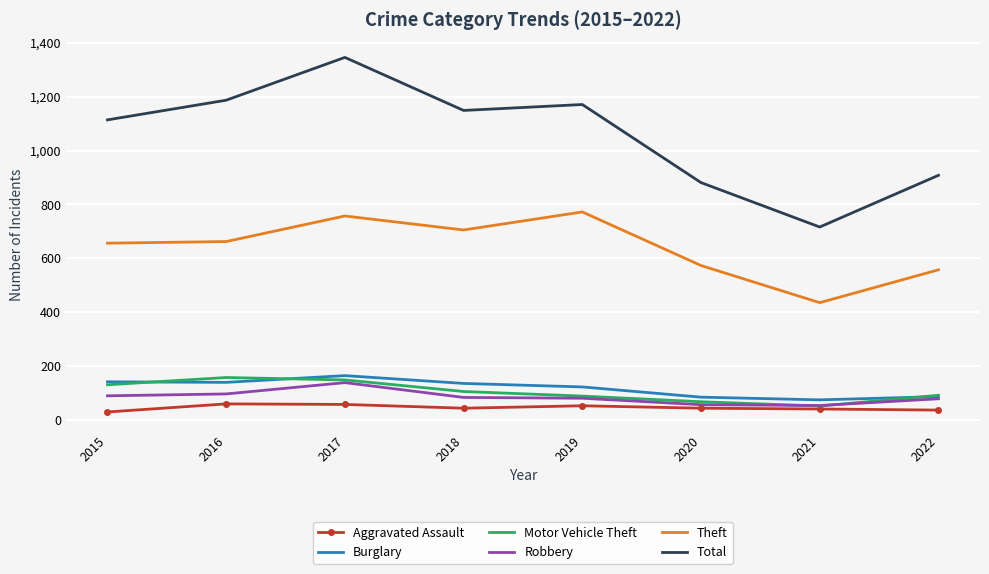

True or false: Total has a value of 881 at 2020.

True